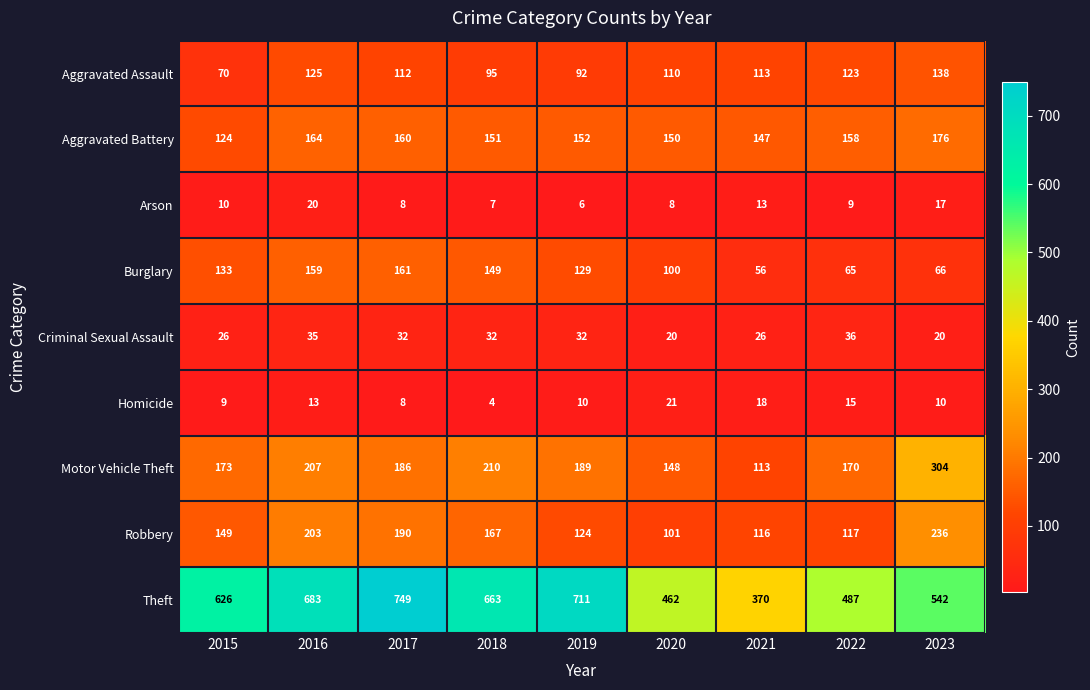

The Aggravated Assault series shows 34 at 2017. True or false?

False